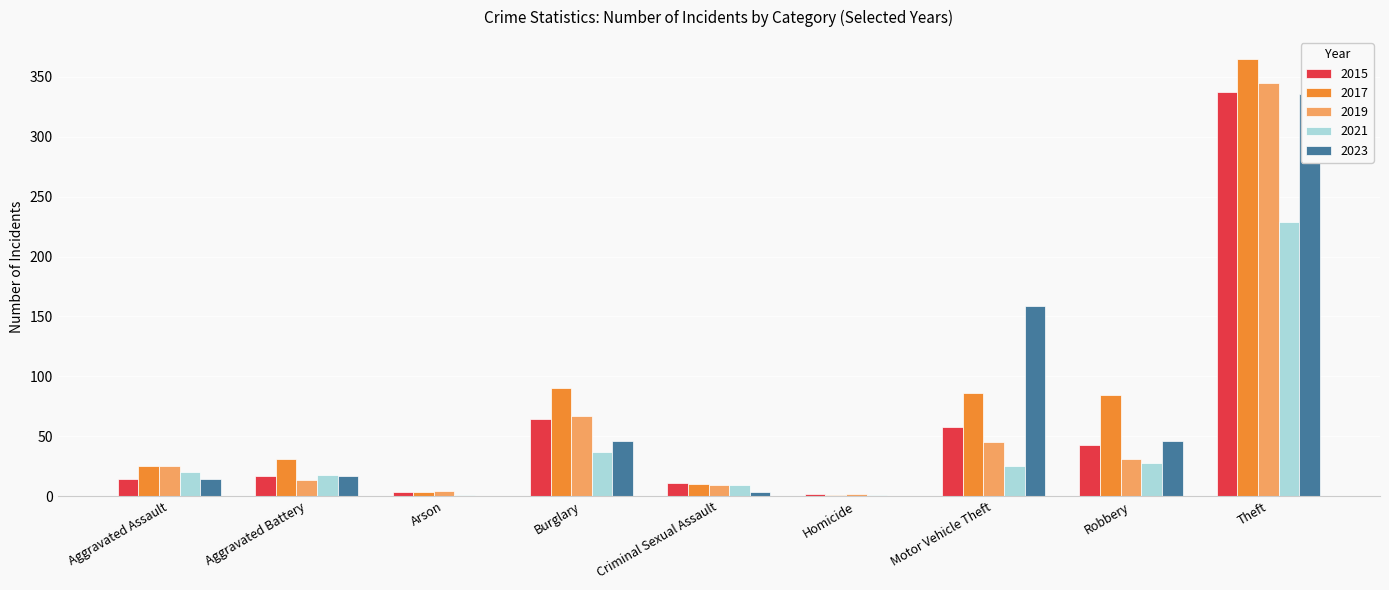

Count the number of data series in this chart.

5